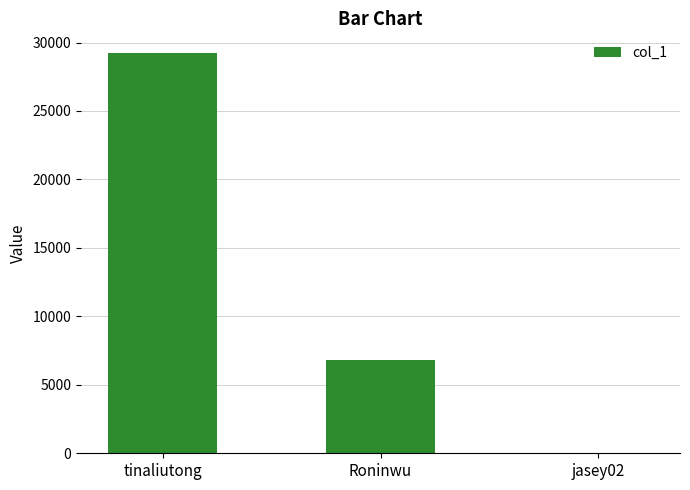

The chart shows a value of 11 at jasey02. True or false?

True